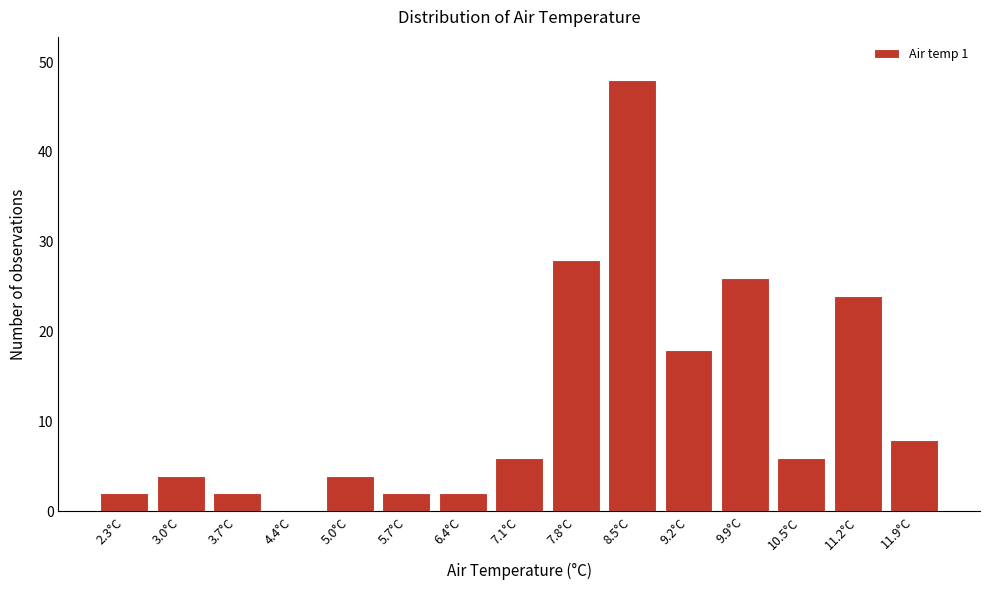

Reading left to right, transcribe all the data shown in this chart.

2.3°C=2	3.0°C=4	3.7°C=2	4.4°C=0	5.0°C=4	5.7°C=2	6.4°C=2	7.1°C=6	7.8°C=28	8.5°C=48	9.2°C=18	9.9°C=26	10.5°C=6	11.2°C=24	11.9°C=8